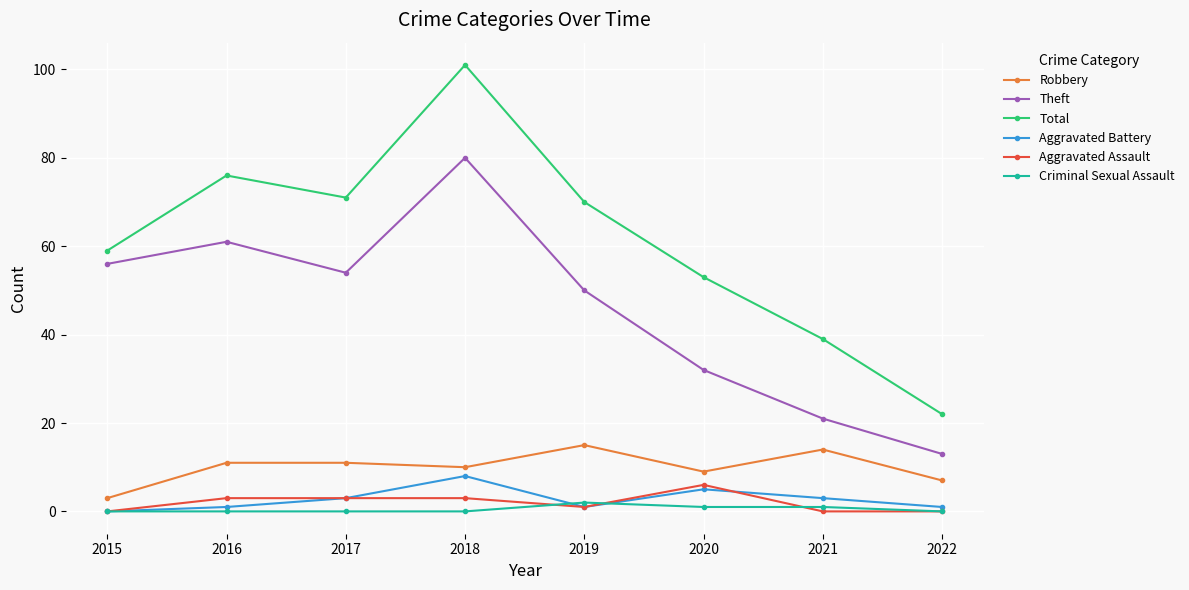

In Total, how many points are lower than both neighbors (excluding endpoints)?

1